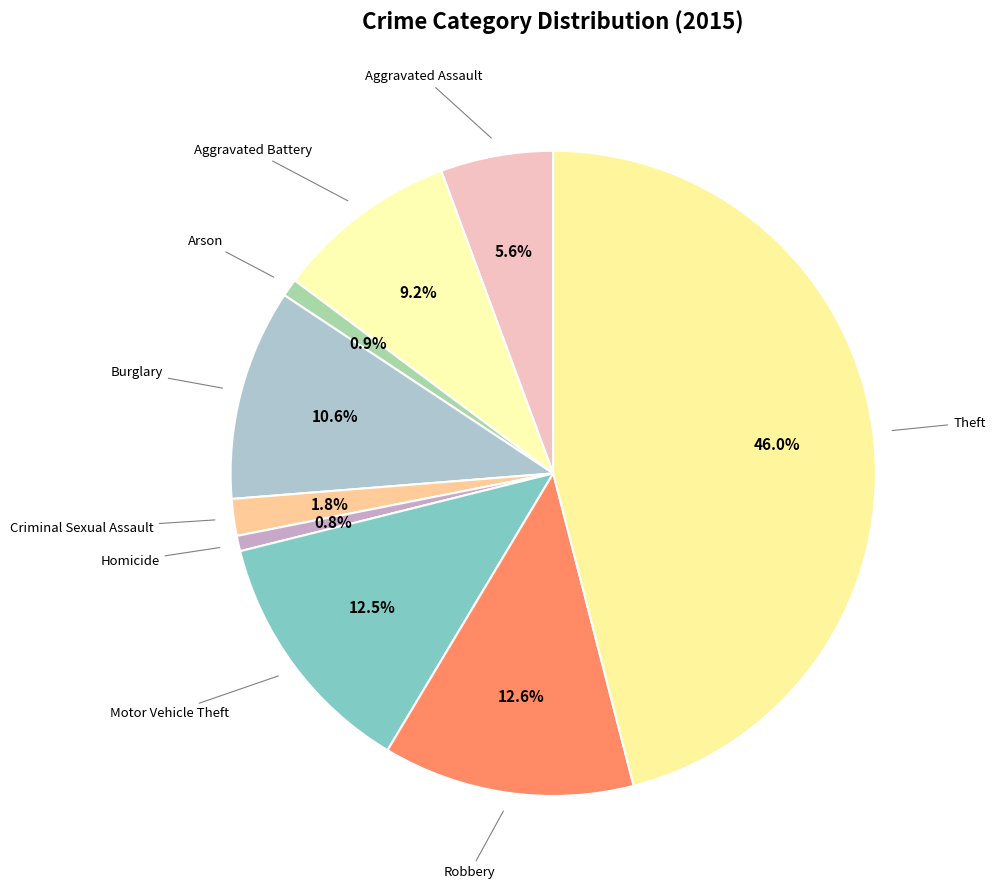

How many segments does this pie chart have?

9